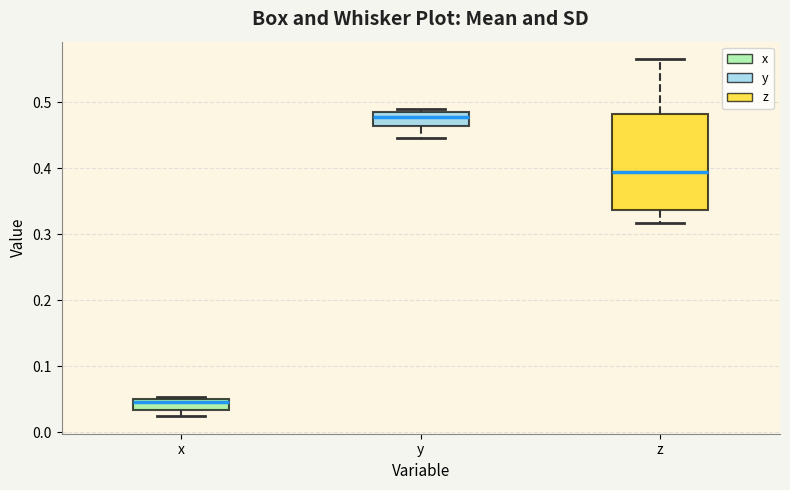

Reading left to right, read every box against the y-axis: the position of its median line, the range the box covers, and the ends of its whiskers. The values are not printed on the chart, so give them approximately, as read against the axis.

x: median 0.05 (just below the box's upper edge), box 0.03 to 0.05, whiskers 0.02 to 0.05
y: median 0.48, box 0.46 to 0.49, whiskers 0.45 to 0.49 (just above the box's upper edge)
z: median 0.39, box 0.34 to 0.48, whiskers 0.32 to 0.56